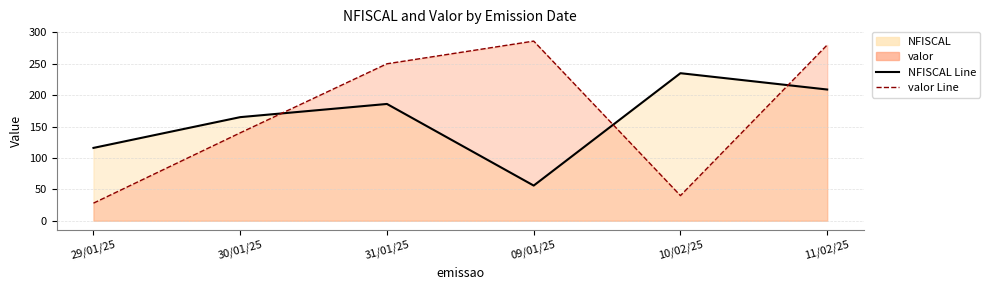

The value of valor Line at 30/01/25 is 140.0. True or false?

True